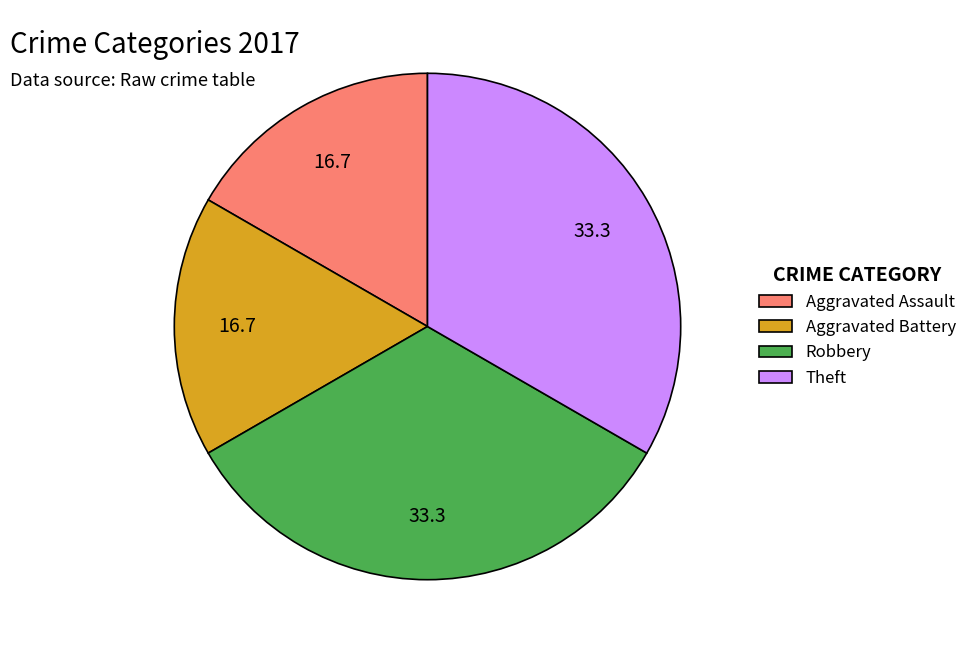

Count the number of slices in the pie.

4